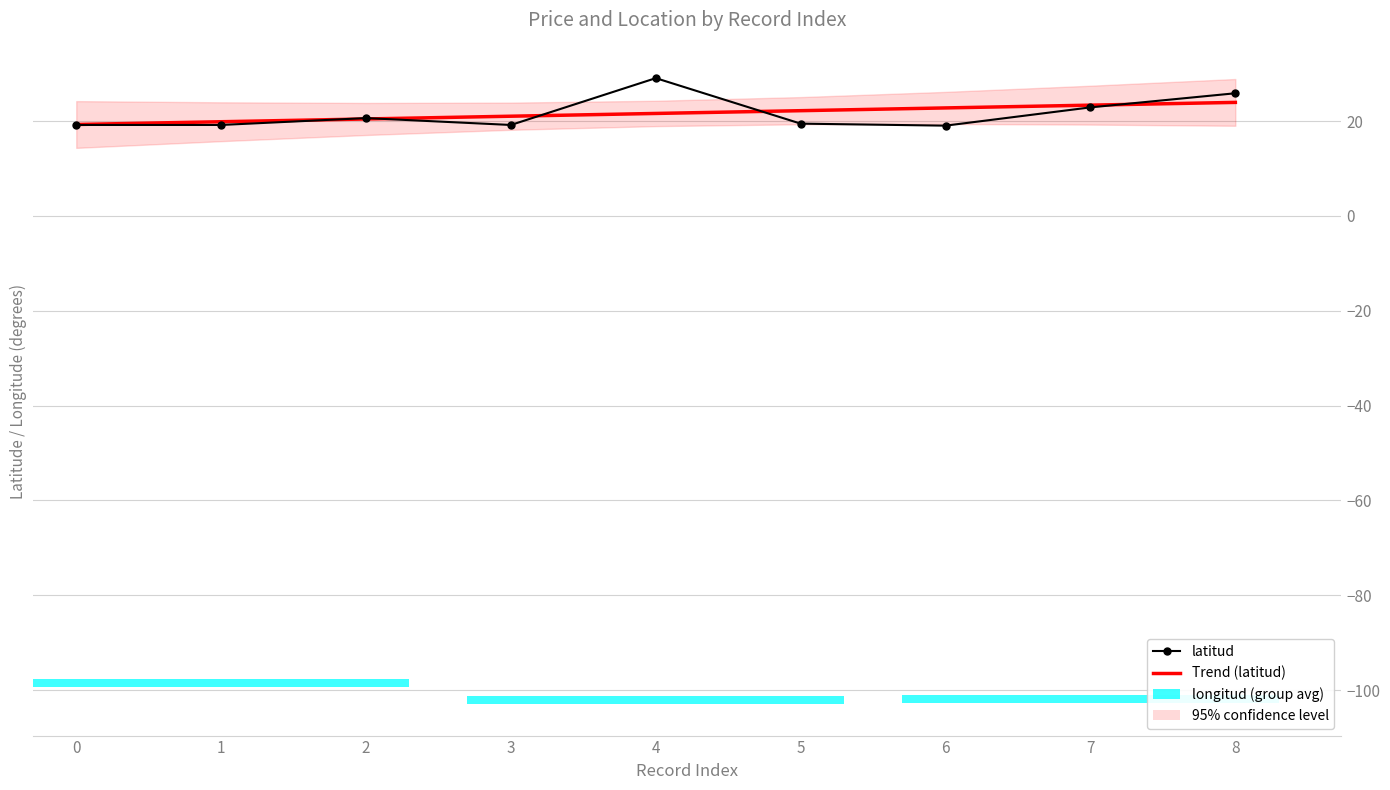

At how many categories does at least one series exceed 21?

6